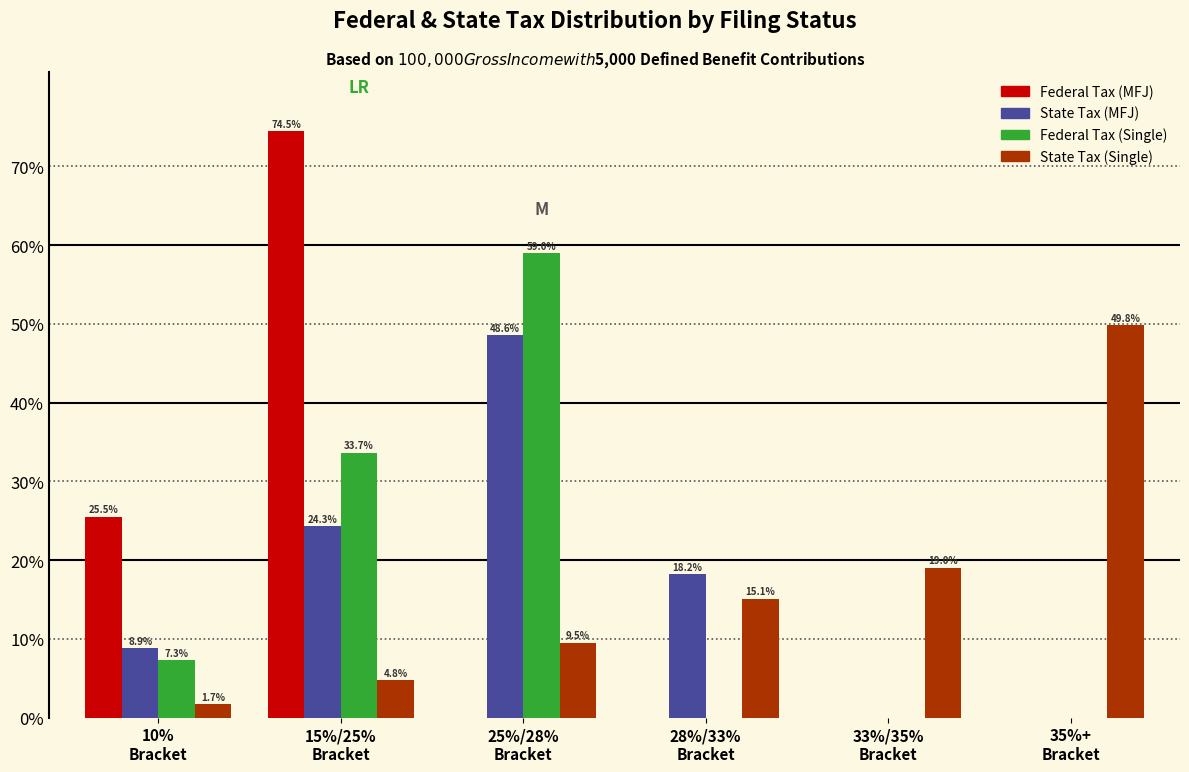

What are all the series names shown in the legend?

Federal Tax (MFJ), State Tax (MFJ), Federal Tax (Single), State Tax (Single)